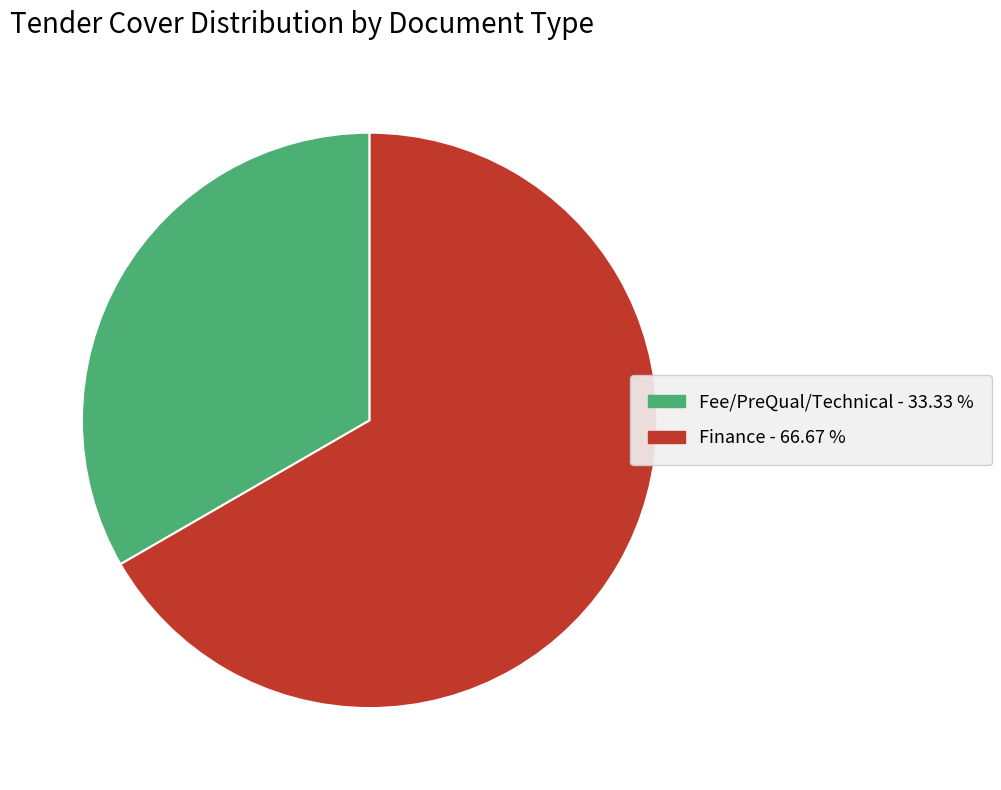

Does Fee/PreQual/Technical represent more than half of the total?

No